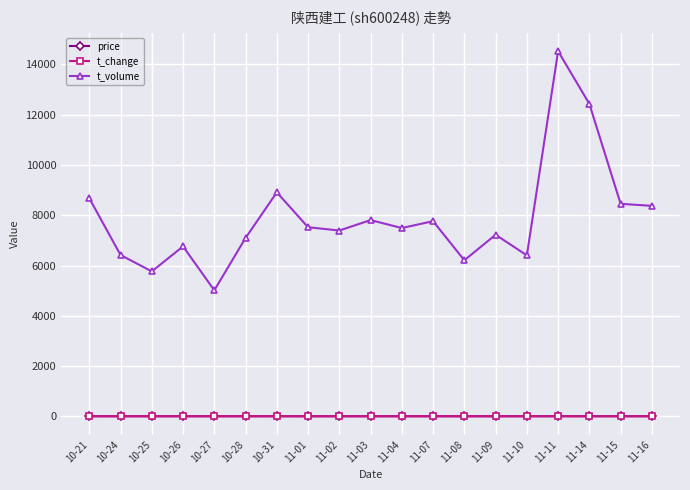

What is the label of the 5th point from the left?

10-27